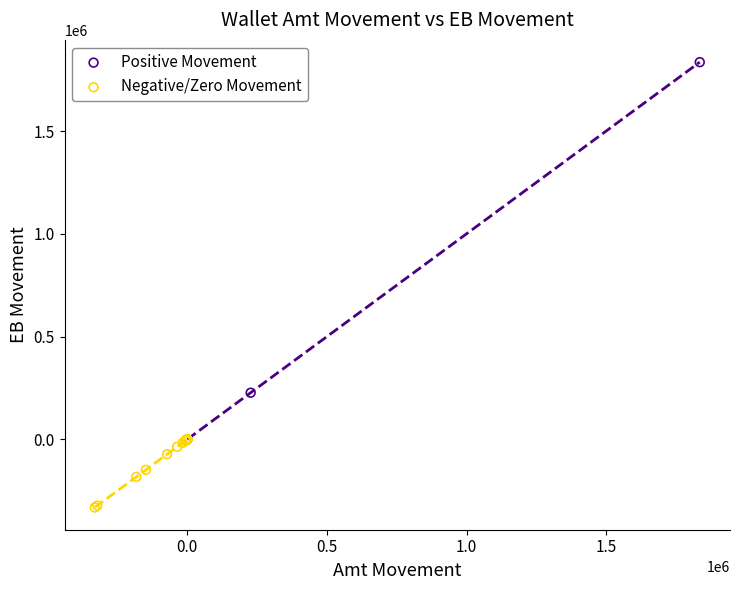

Which series has the largest Y range (max minus min)?

Positive Movement